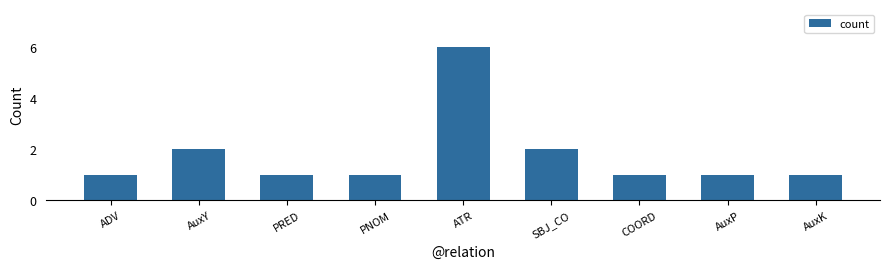

How many data points does each series have?

9